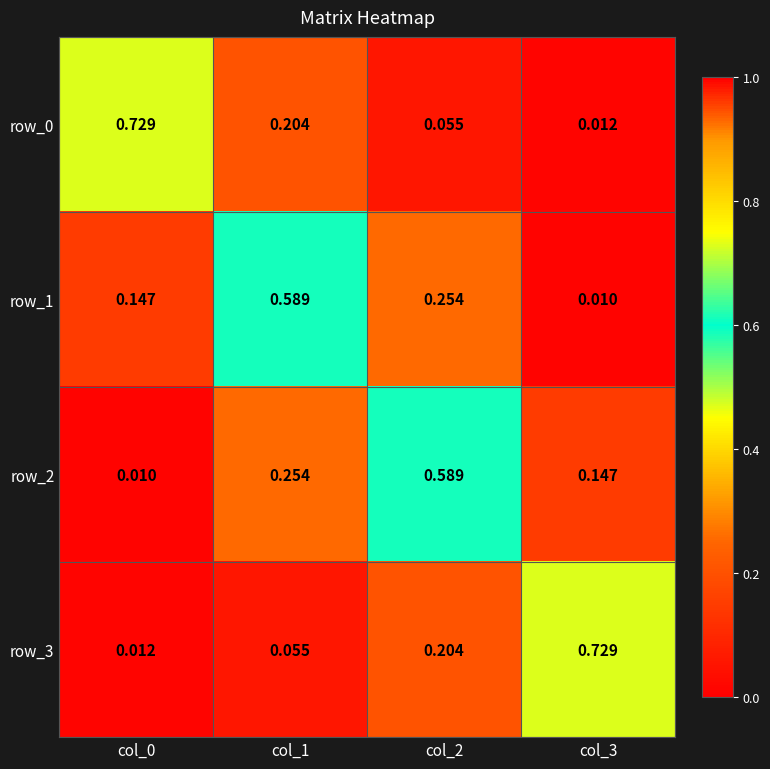

Is the value of row_2 at col_2 greater than the value of row_3 at col_2?

Yes